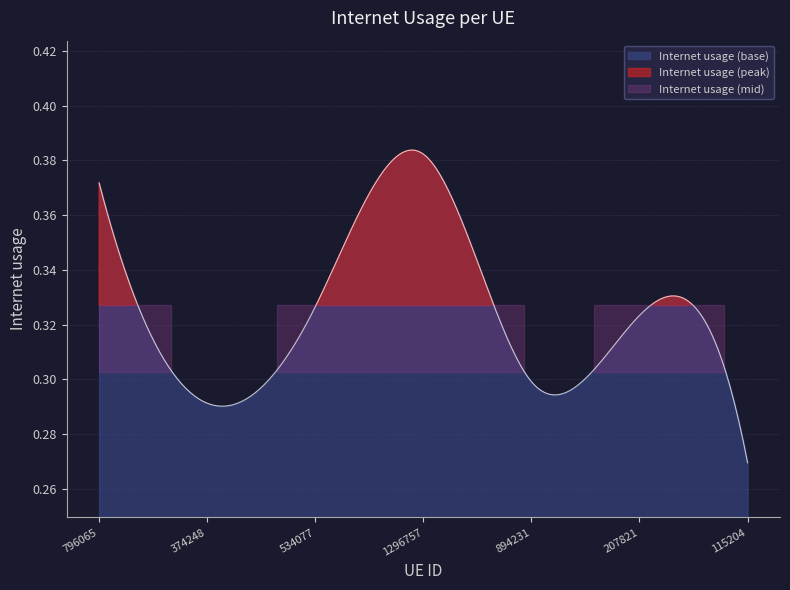

Reading left to right, what are all the values shown in this chart?

796065=0.4	374248=0.3	534077=0.3	1296757=0.4	894231=0.3	207821=0.3	115204=0.3